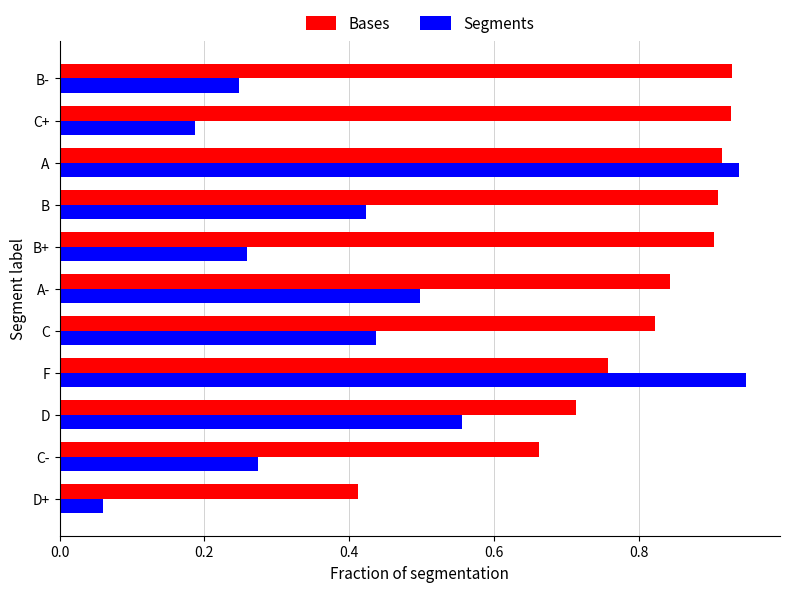

The Bases series shows 0.9 at C+. True or false?

True